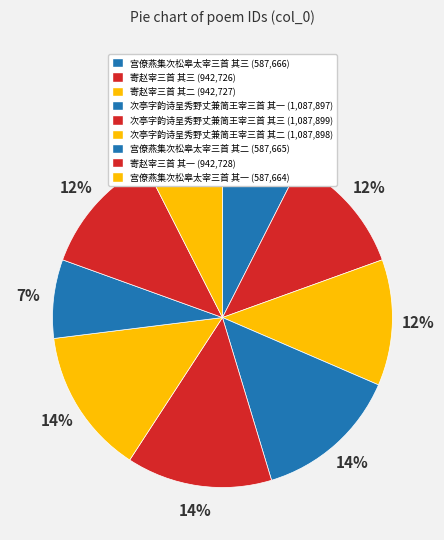

Does any single category account for the majority?

No